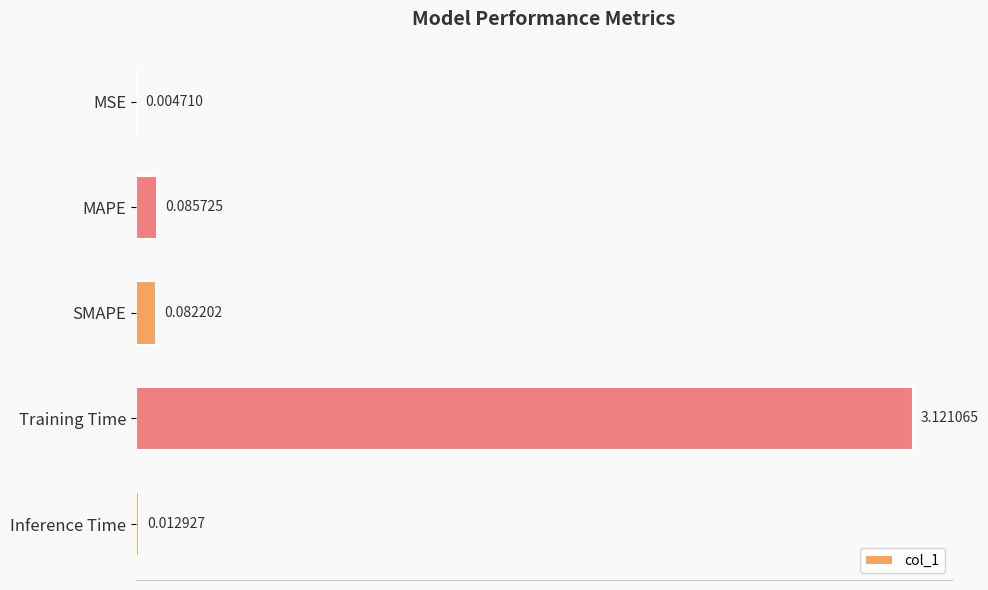

At which label is the value closest to 1?

MAPE